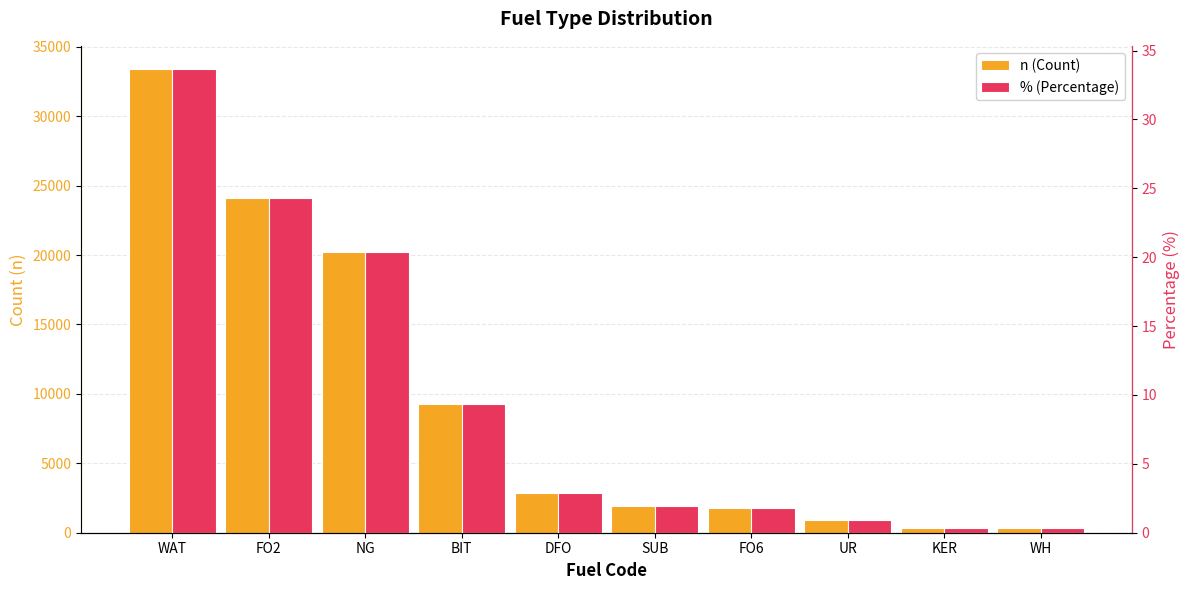

At which label is % (Percentage) closest to 17?

NG